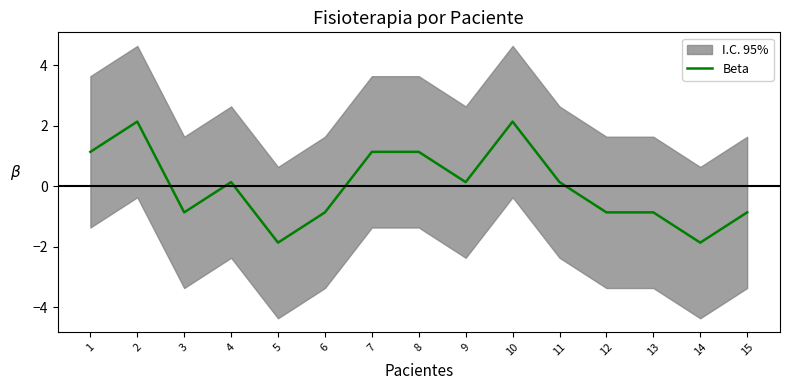

The chart shows a value of 0.6 at 1. True or false?

False